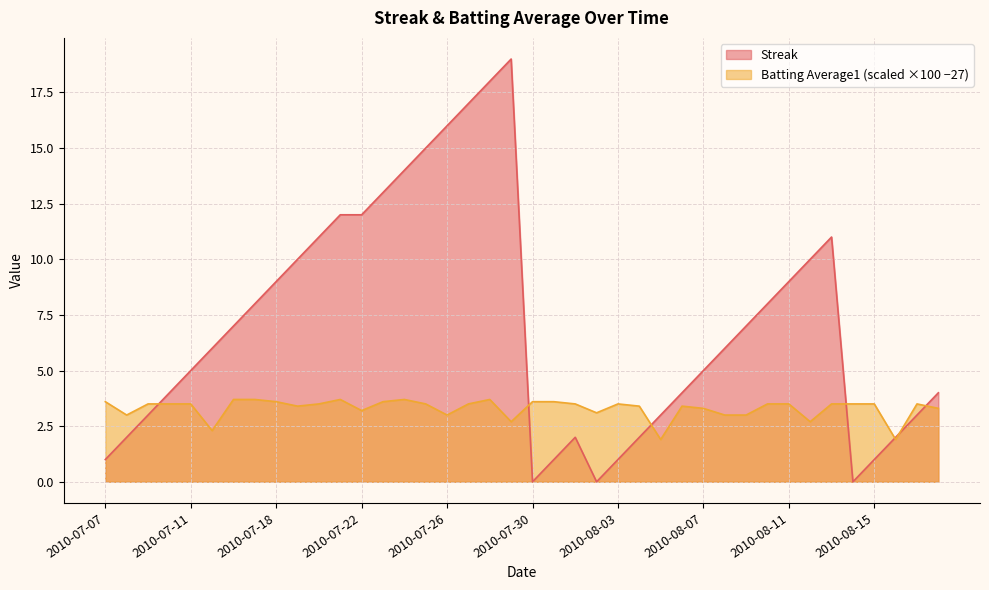

How many lines are shown in the chart?

2